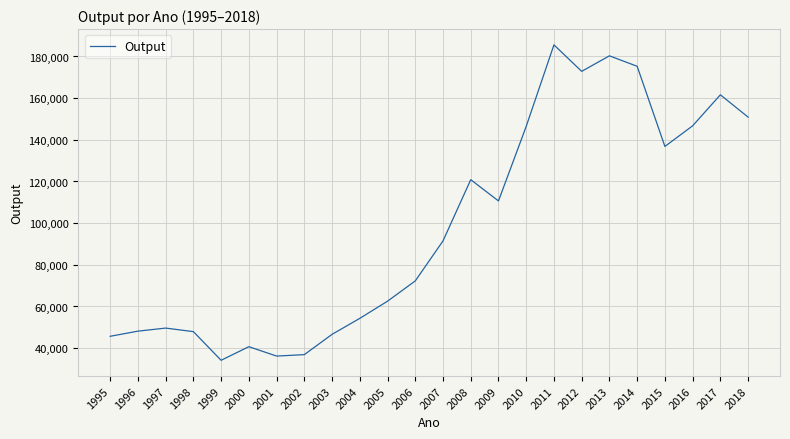

What is the difference between the values at 2012 and 1998?

124938.2